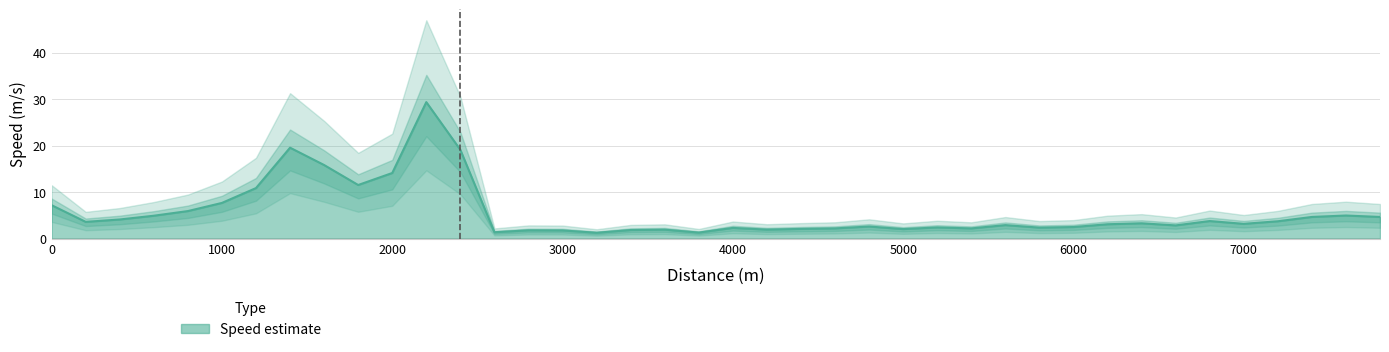

Does the chart display data point markers on the line(s)?

No